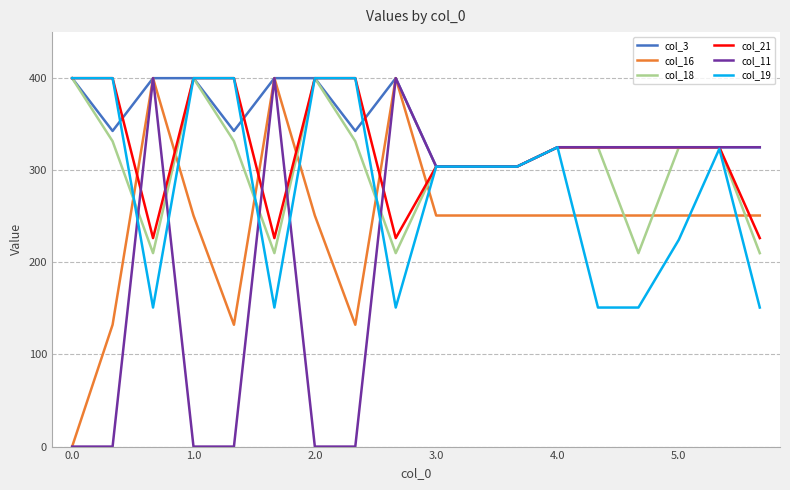

How many times do col_16 and col_21 cross each other?

7